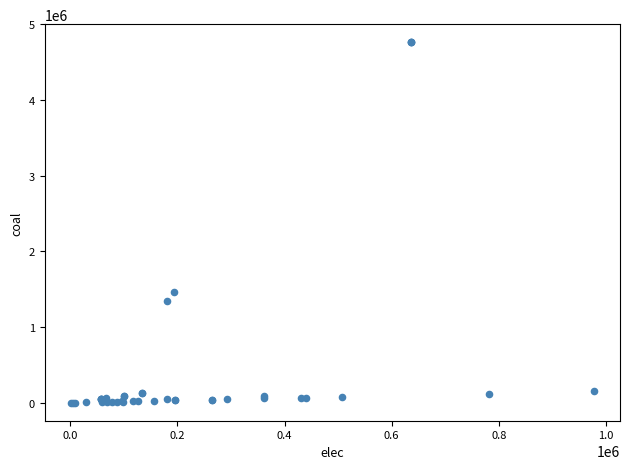

What Y value in the scatter plot is closest to 2381686?

1457944.4